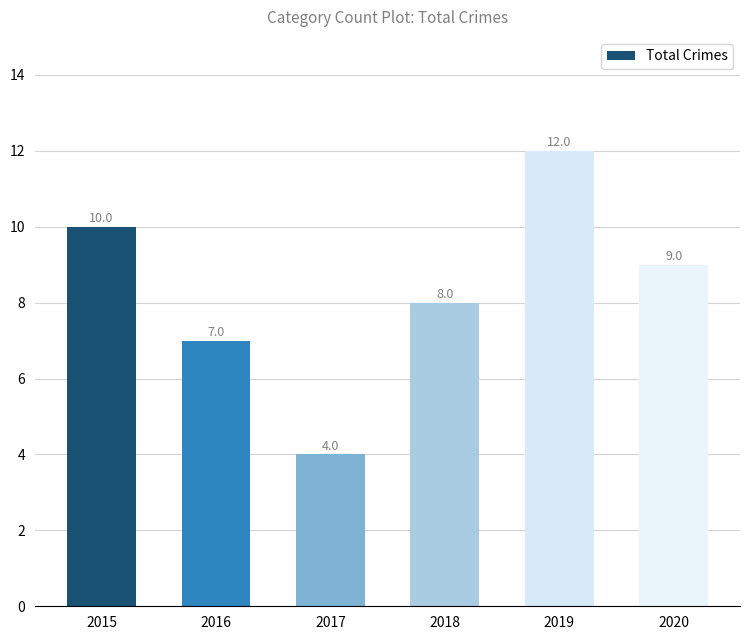

Does the chart contain any negative values?

No